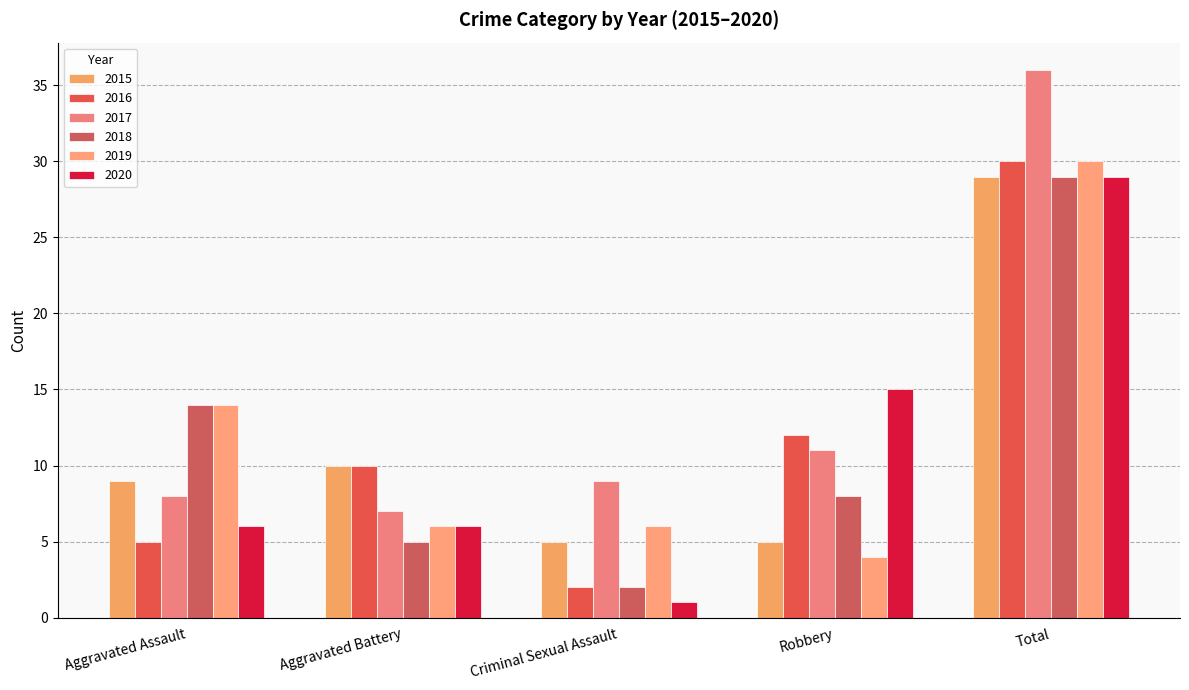

Read the 2020 value at Aggravated Assault.

6